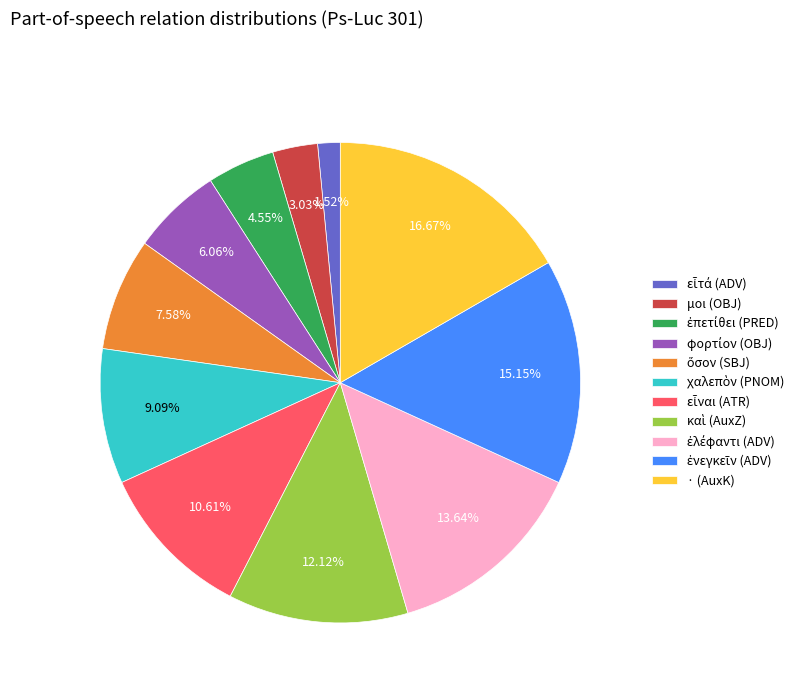

What is the largest slice in the pie chart?

· (AuxK)